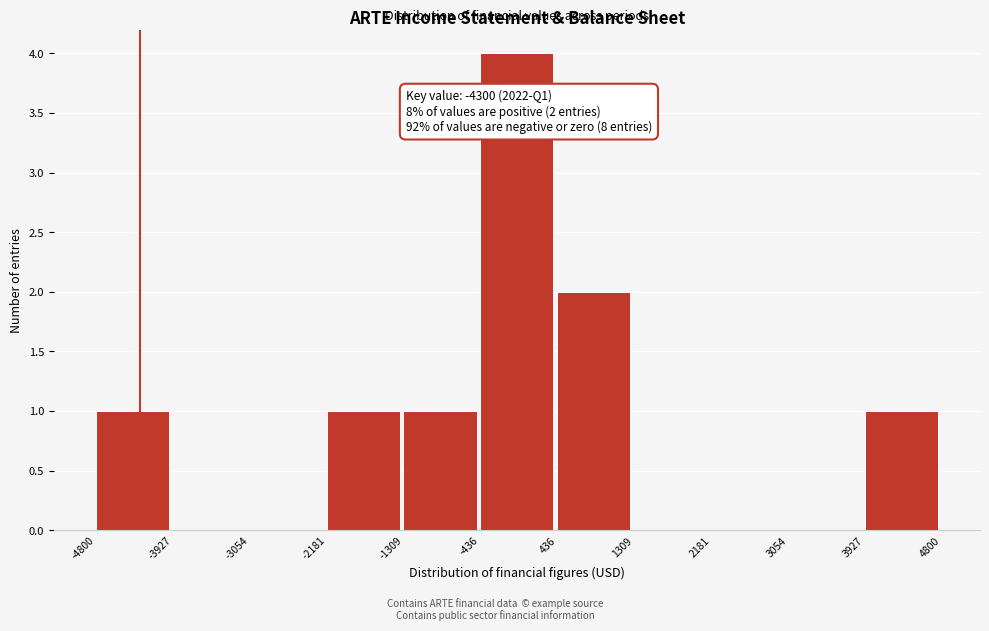

Which range on the x-axis has the tallest bar?

-436 to 436